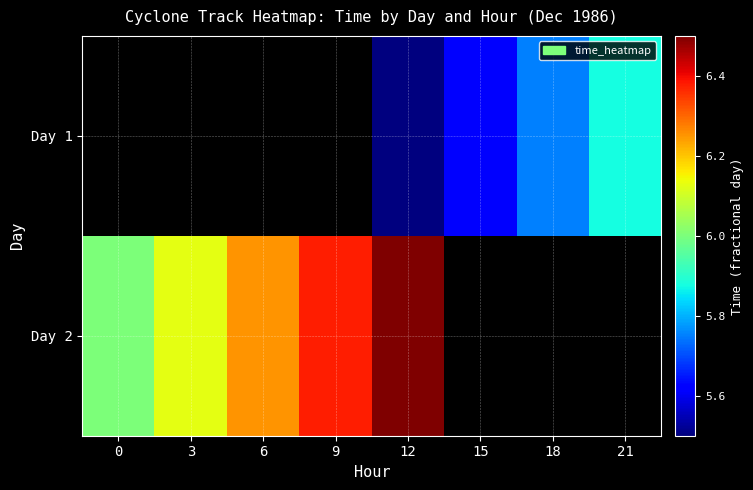

Between 12 and 6, which is larger?

6